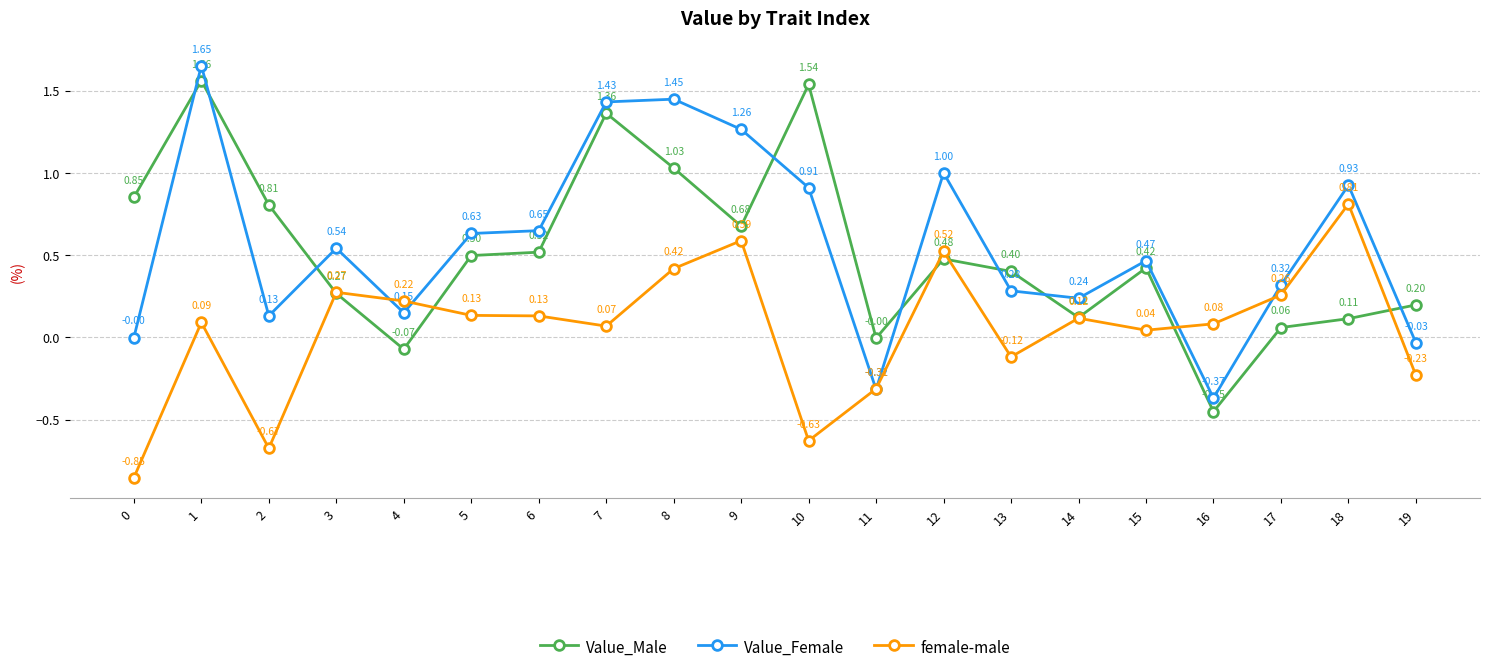

Rank the series at 10 from highest to lowest value.

Value_Male, Value_Female, female-male